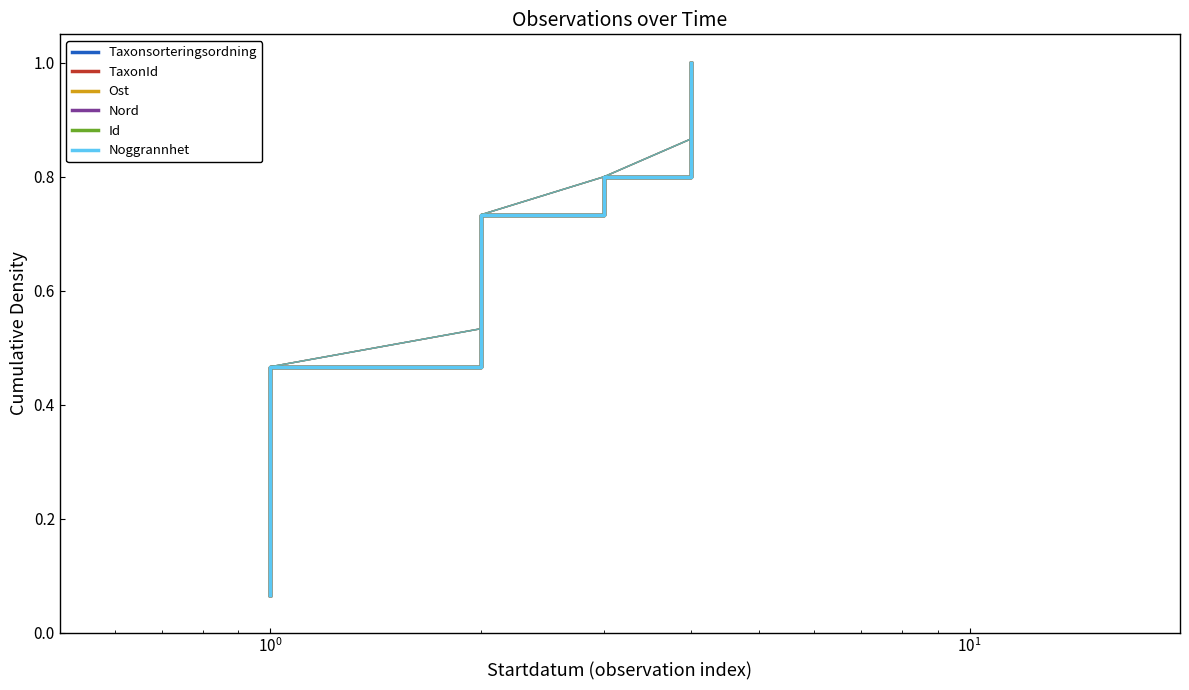

True or false: TaxonId has more than 0 interior local peaks.

False